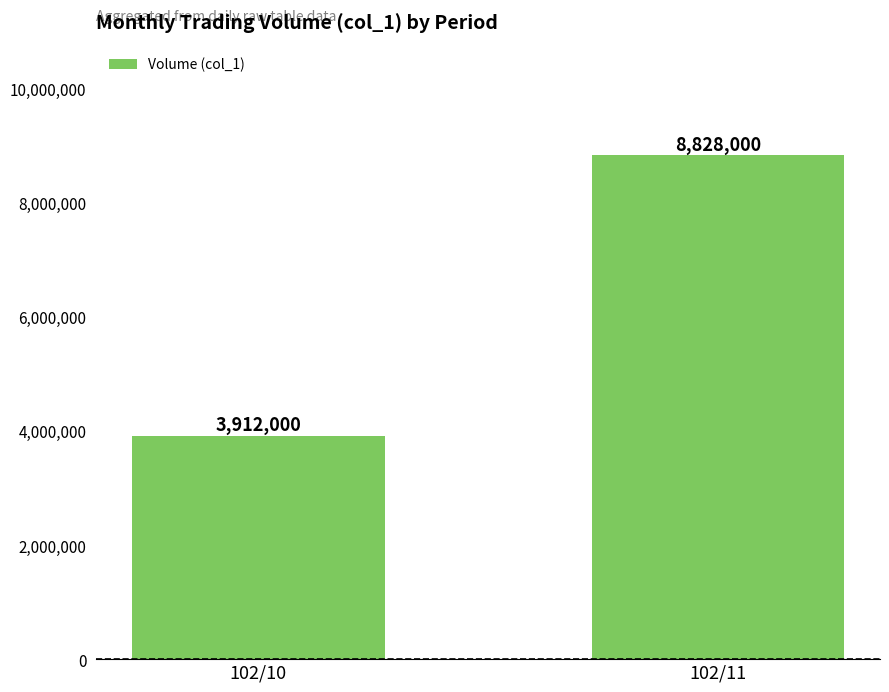

List the labels in order of value, smallest first.

102/10, 102/11